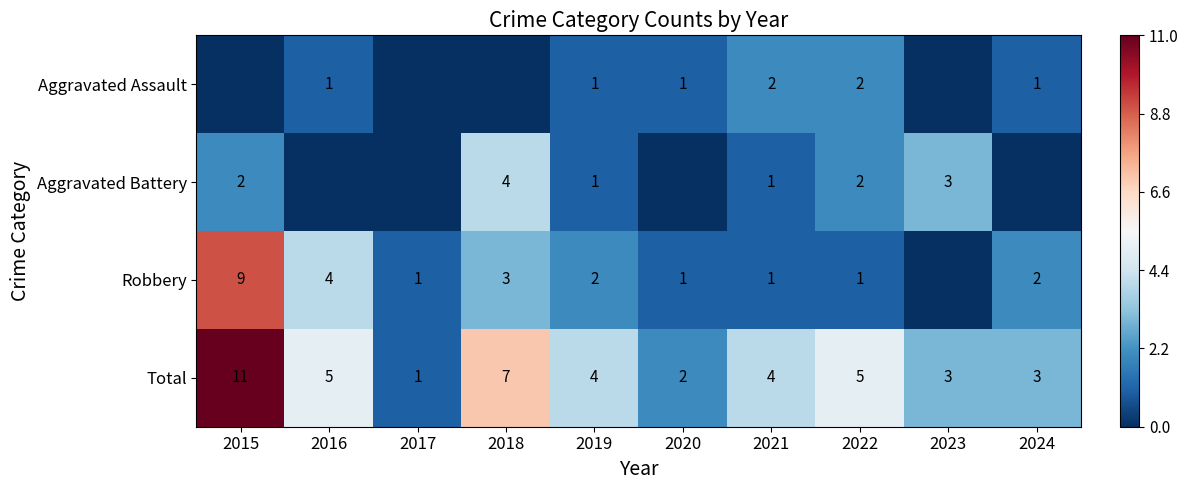

What is the difference between the maximum and minimum values in the Total series?

10